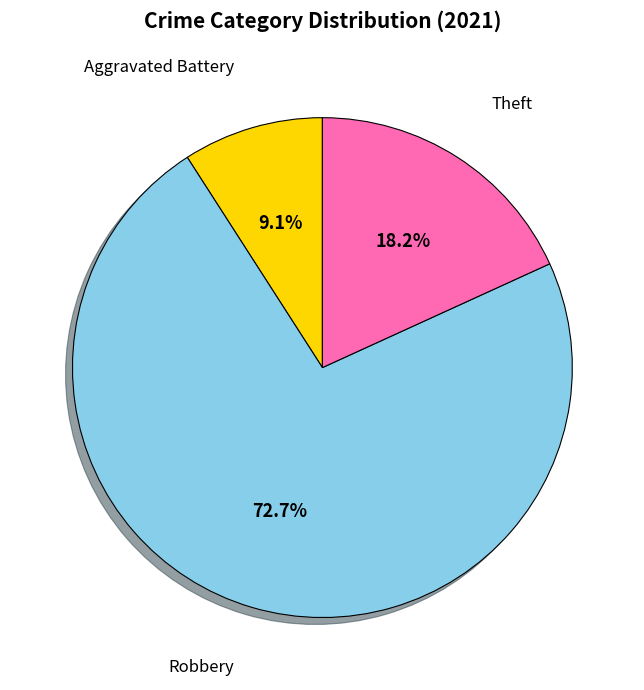

Does any single category account for the majority?

Yes